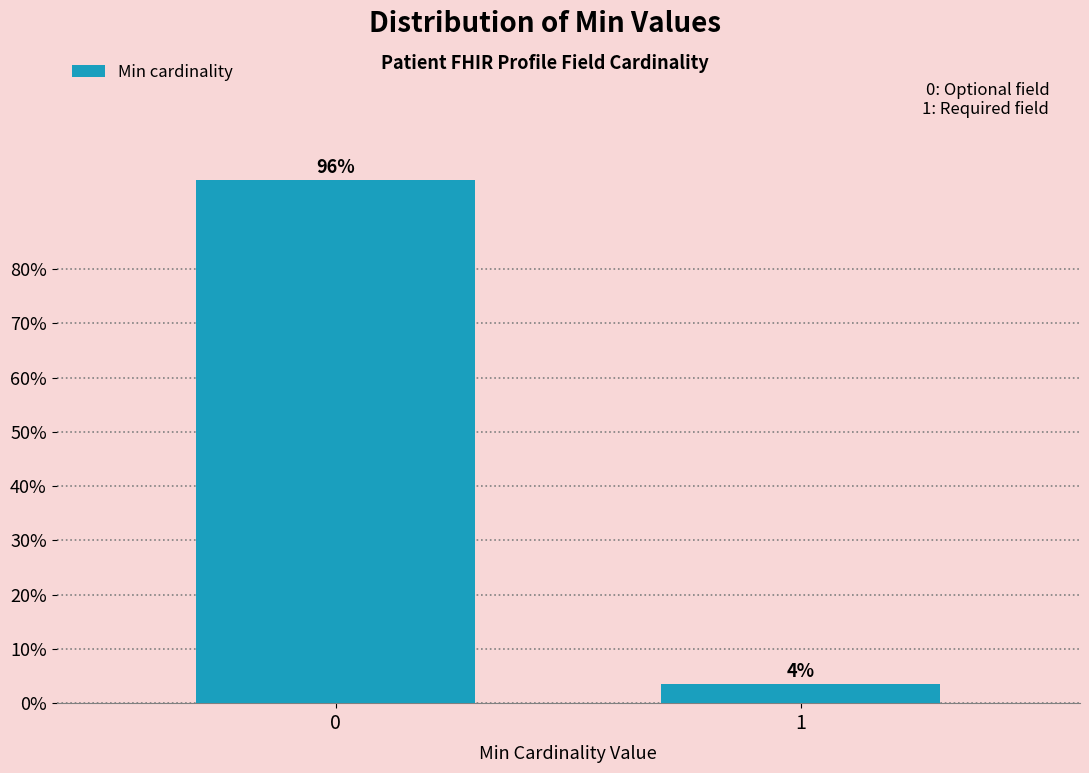

Rank the categories by value from highest to lowest.

0, 1